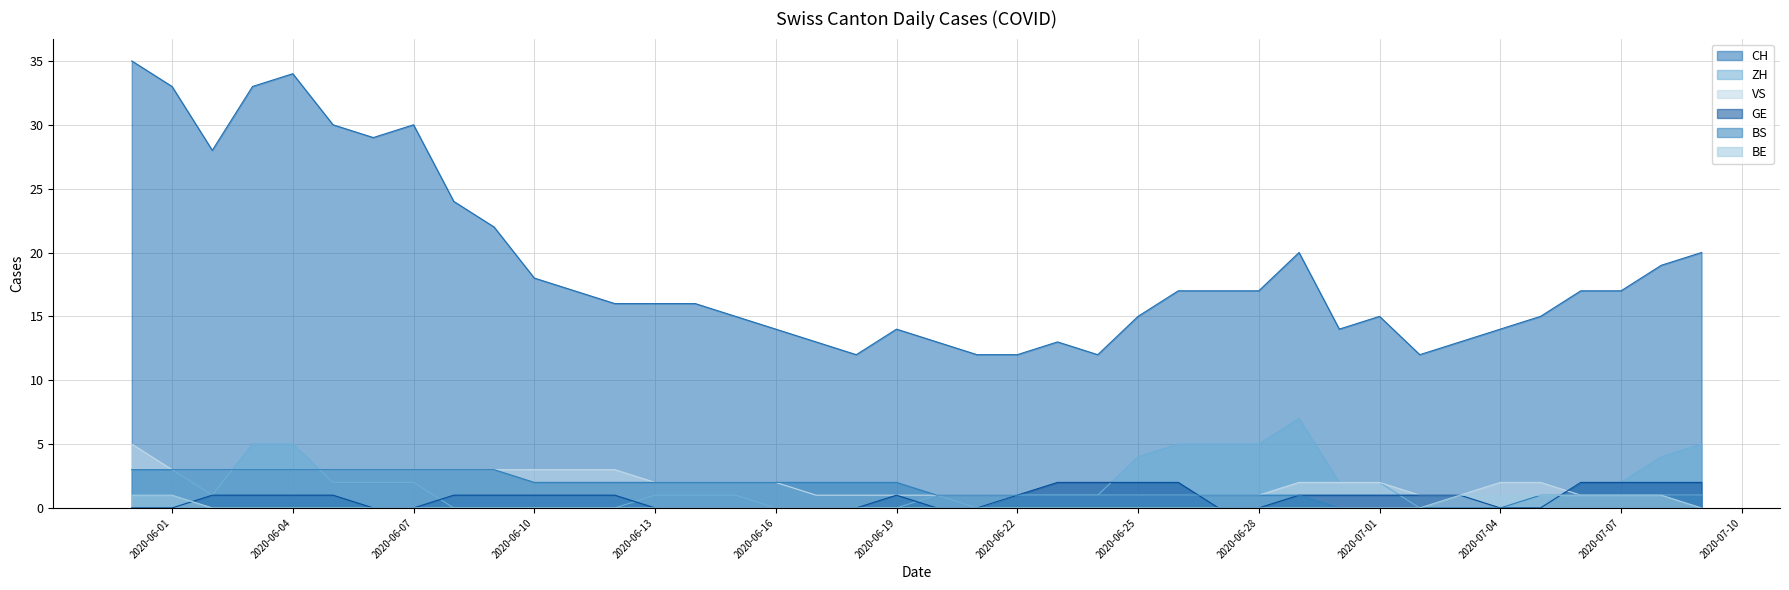

What is the value of the GE point at the 13th from the left?

1